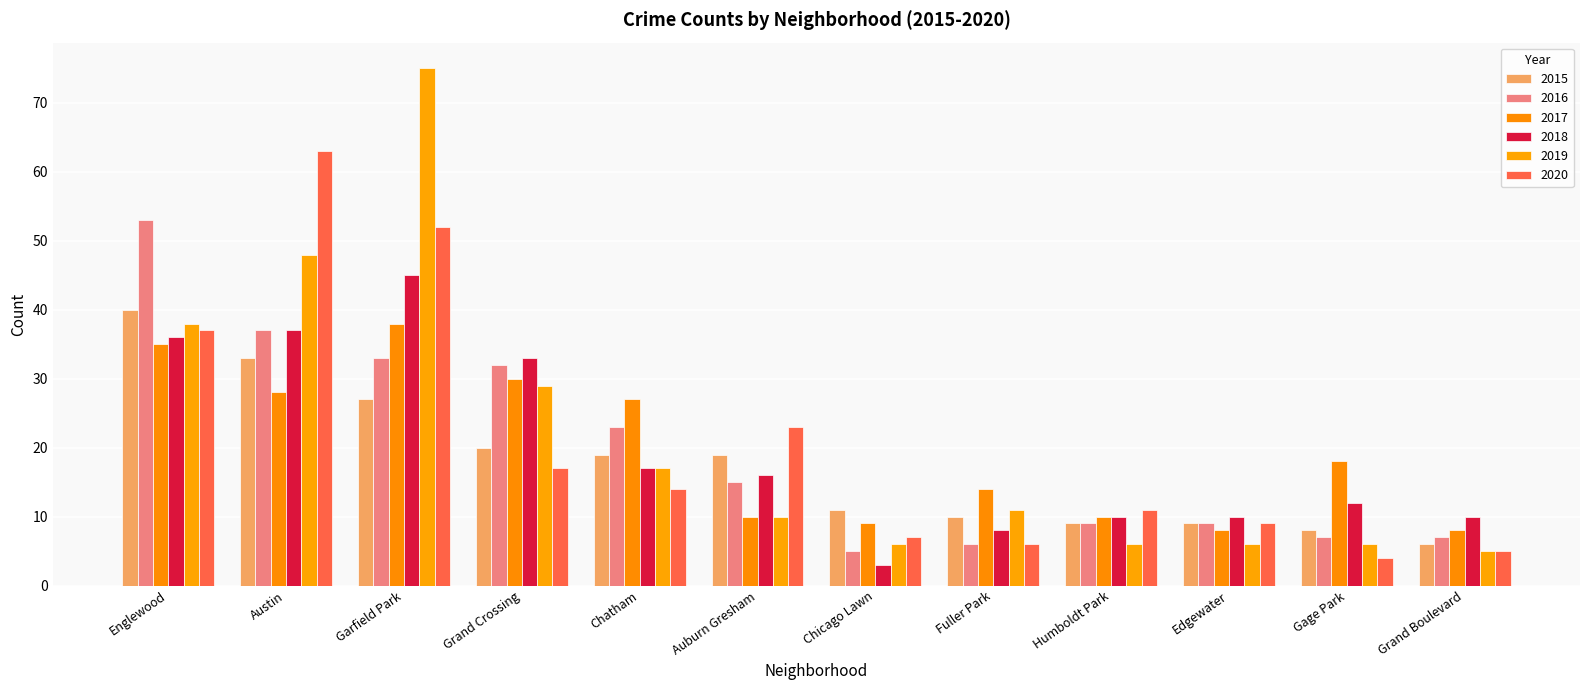

What is the average value of the 2016 series?

20